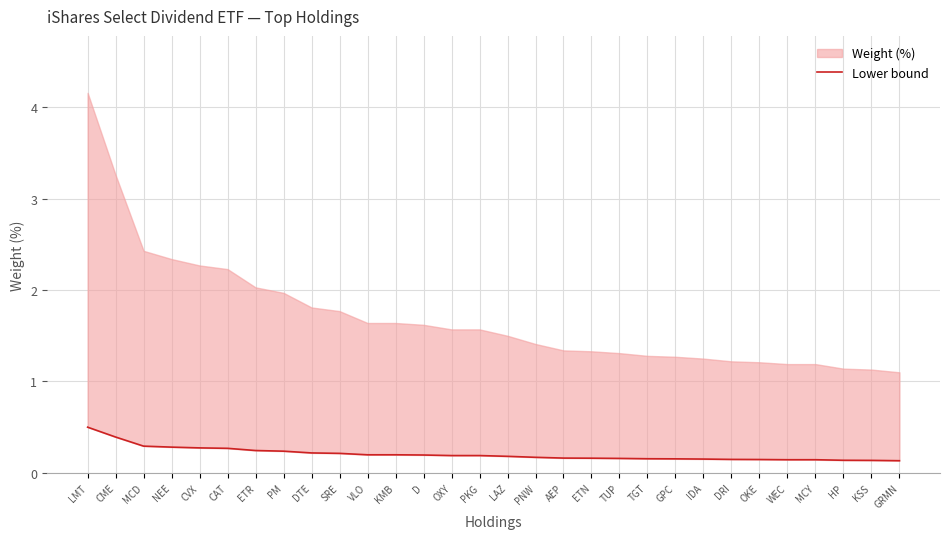

The chart shows a value of 0.1 at AEP. True or false?

False